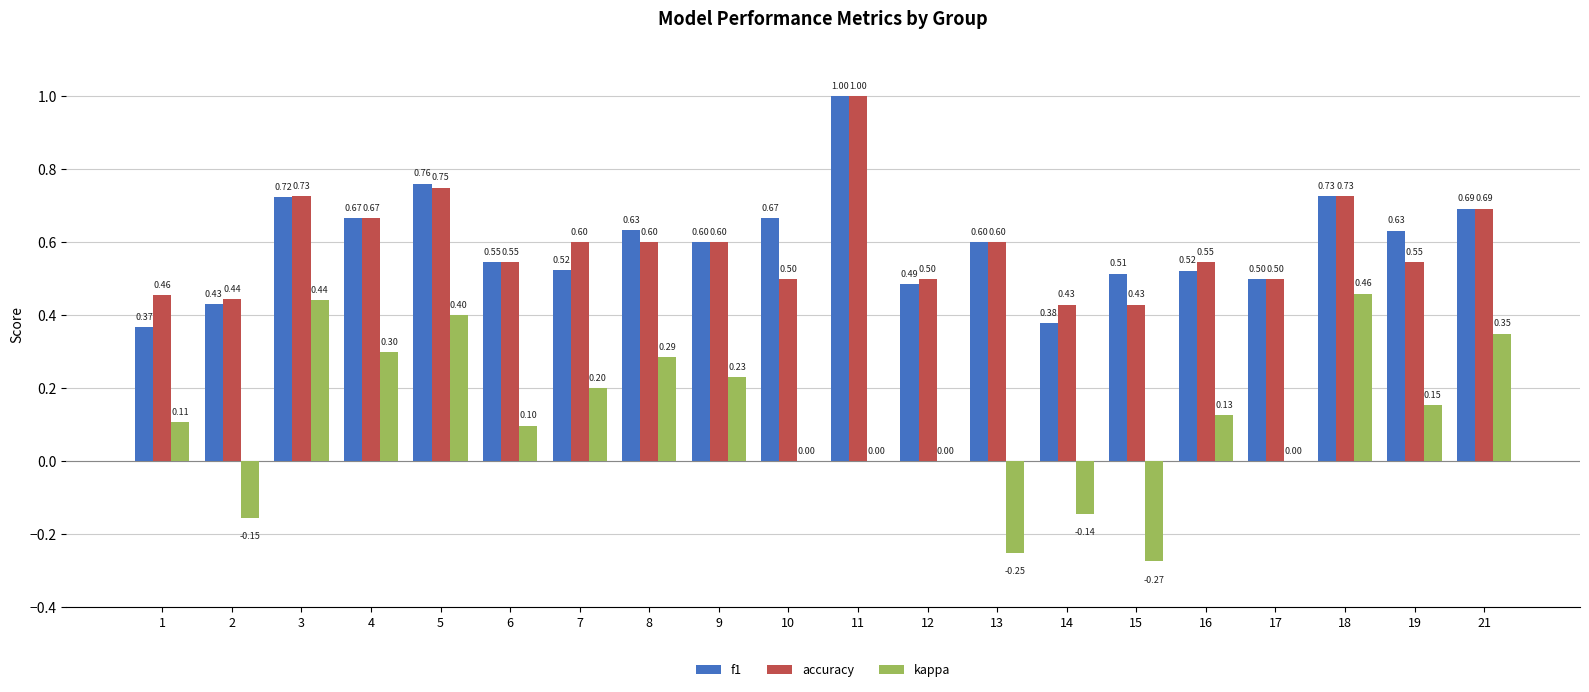

What is the sum of all f1 values?

12.0